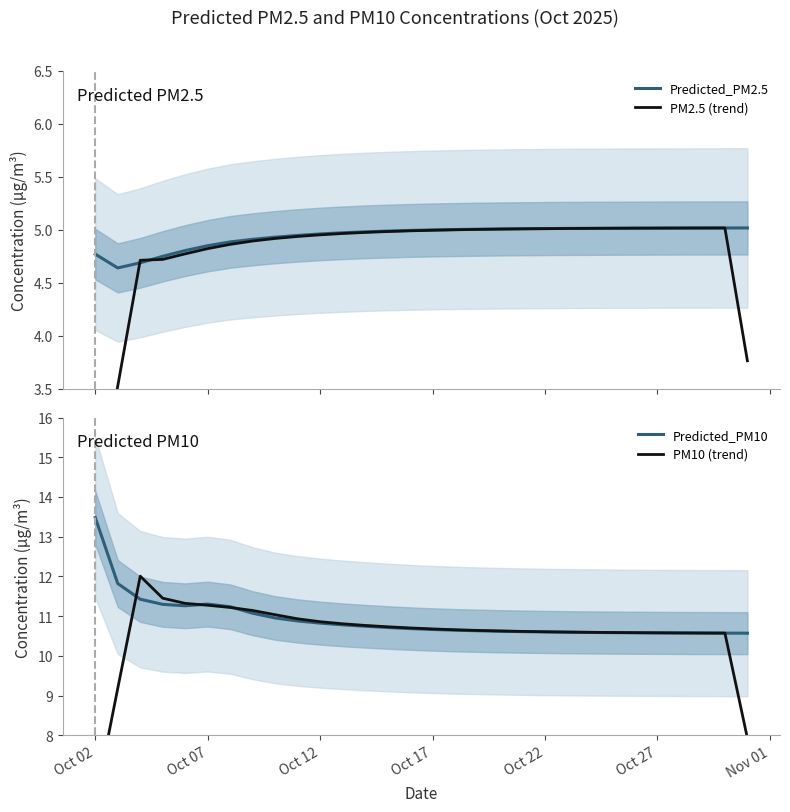

The Predicted_PM10 series shows 11.3 at Oct 07. True or false?

True